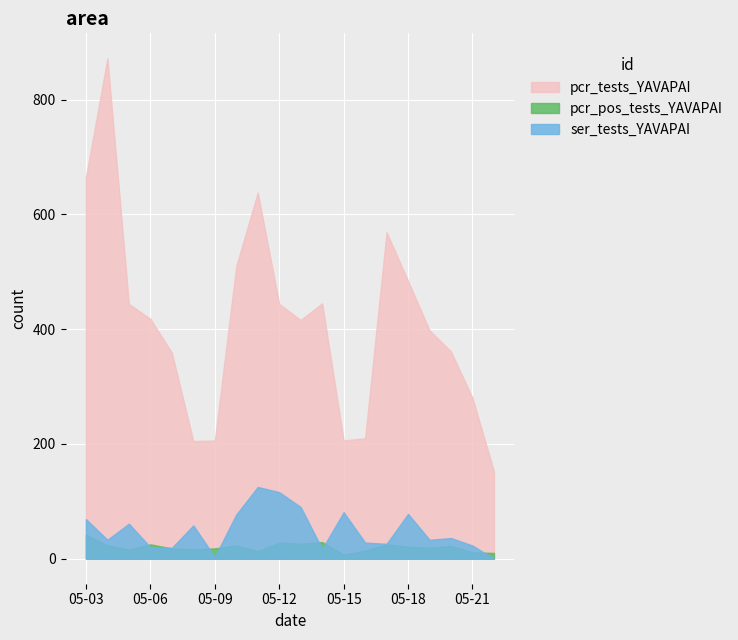

What are all the series names shown in the legend?

pcr_tests_YAVAPAI, pcr_pos_tests_YAVAPAI, ser_tests_YAVAPAI